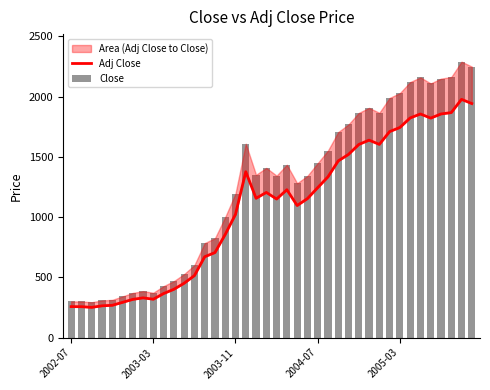

Which series has the largest total across all categories?

Close